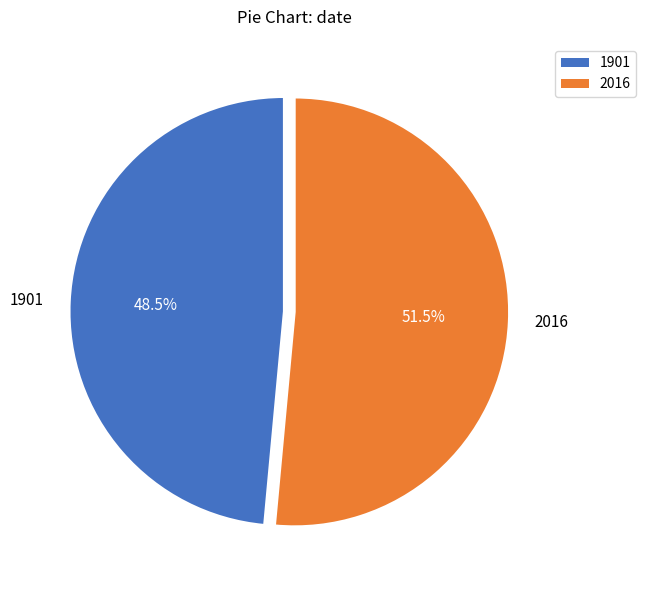

What is the ratio of the value at 1901 to the value at 2016?

0.9